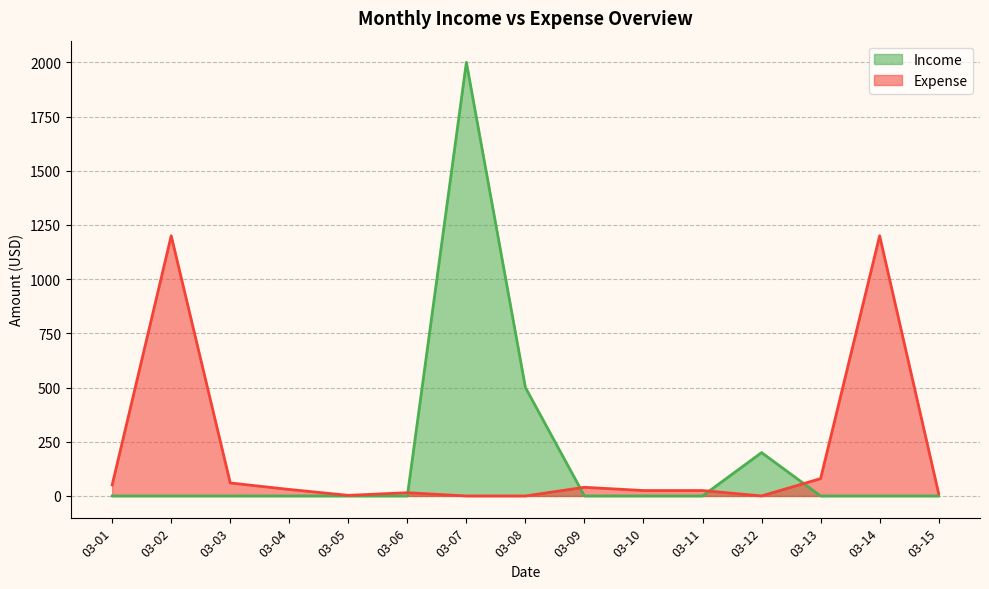

What is the sum of all Income values?

2700.0